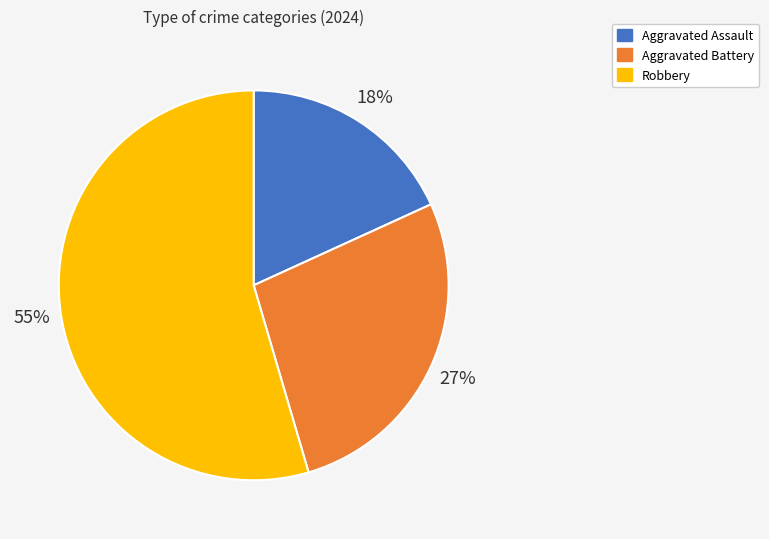

To the nearest percent, what portion does Aggravated Battery represent?

27%